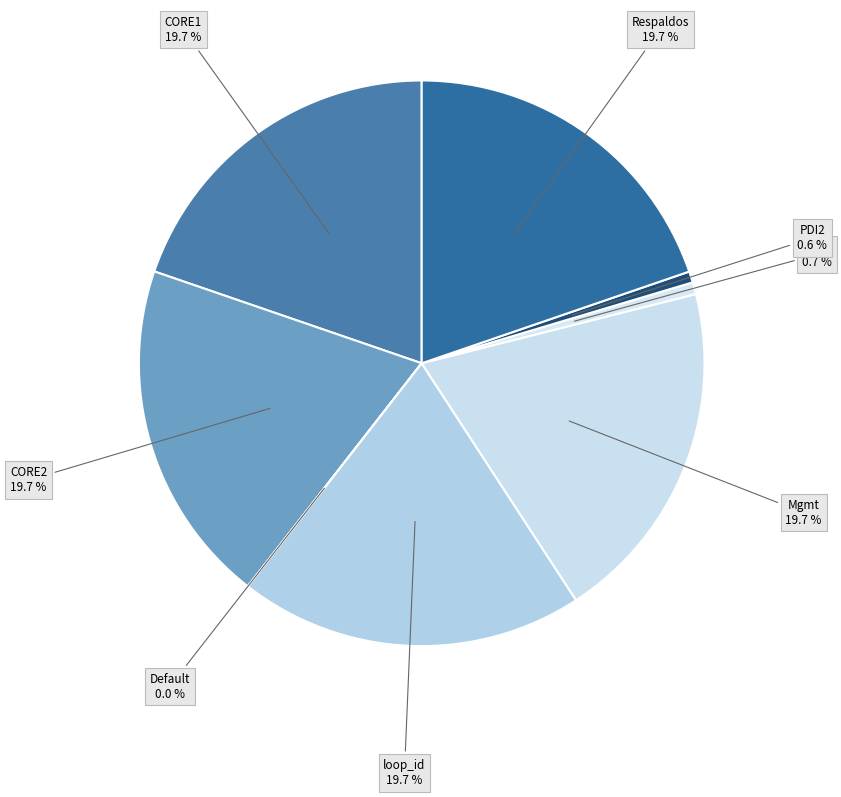

Does CORE1 account for over 50% of the chart?

No